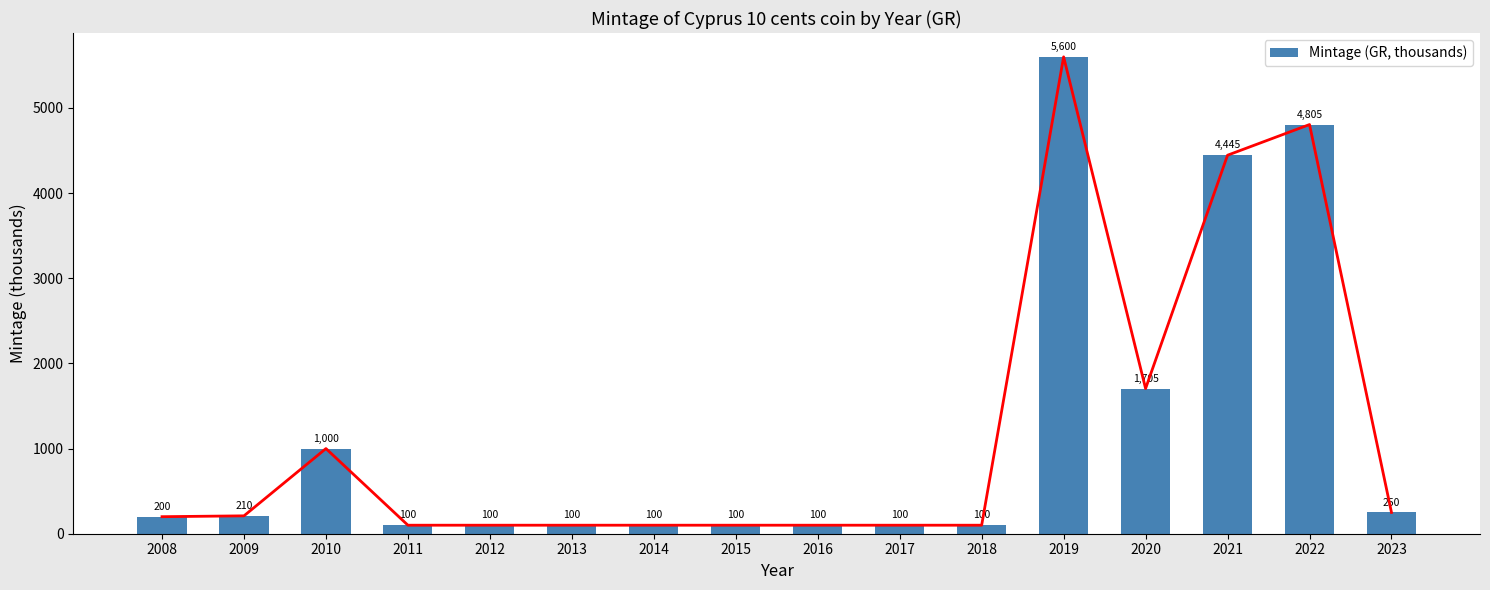

What is the difference between the maximum and minimum values?

5500